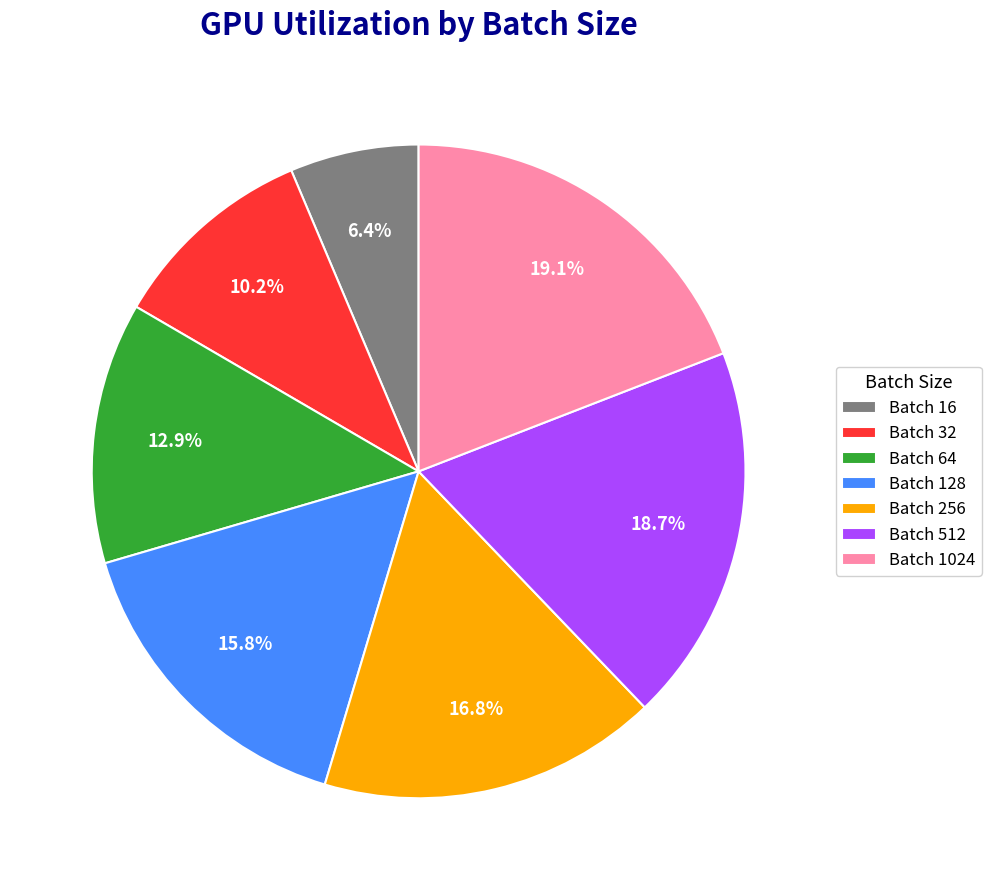

Do Batch 512 and Batch 128 together represent more than half of the pie?

No